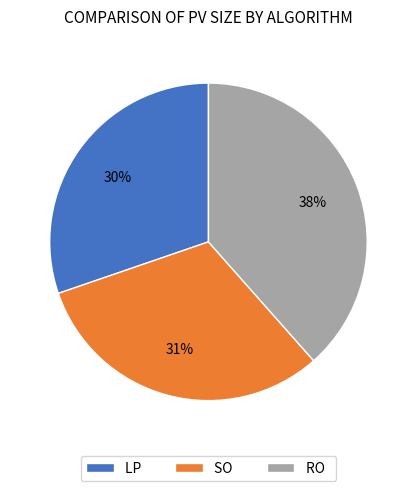

Between SO and LP, which is larger?

SO